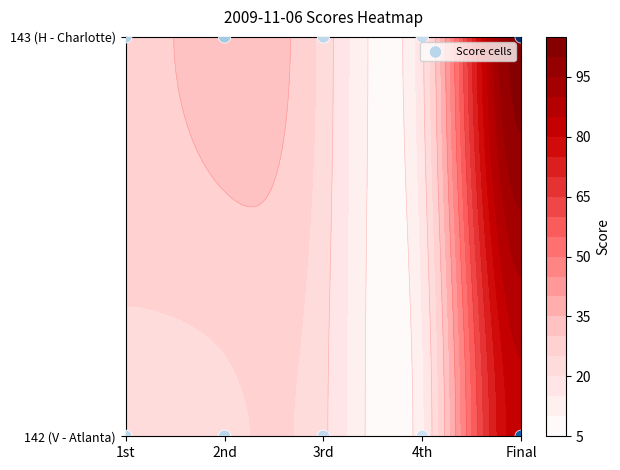

The chart shows a value of 0 at Final. True or false?

False